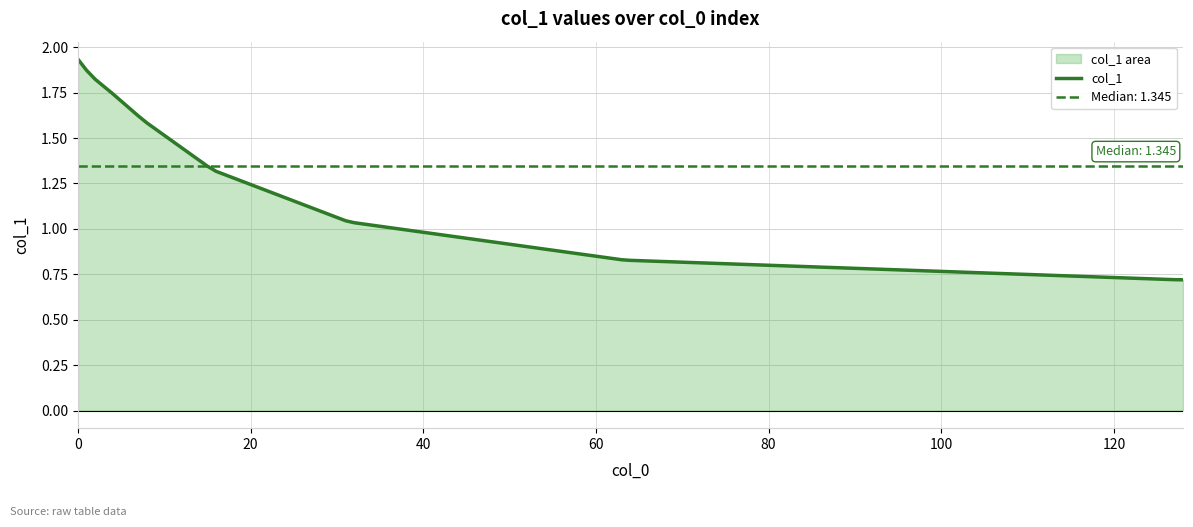

What is the average value?

1.3